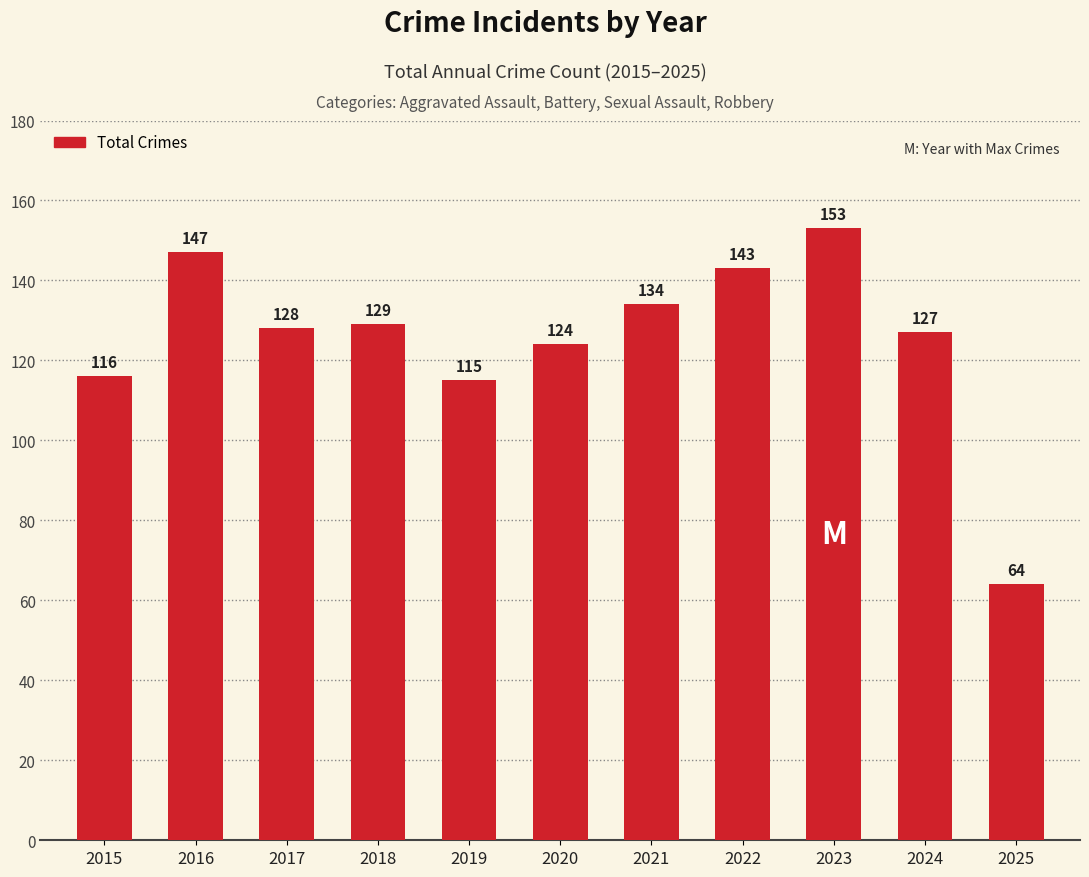

Reading left to right, transcribe all the data shown in this chart.

2015=116	2016=147	2017=128	2018=129	2019=115	2020=124	2021=134	2022=143	2023=153	2024=127	2025=64